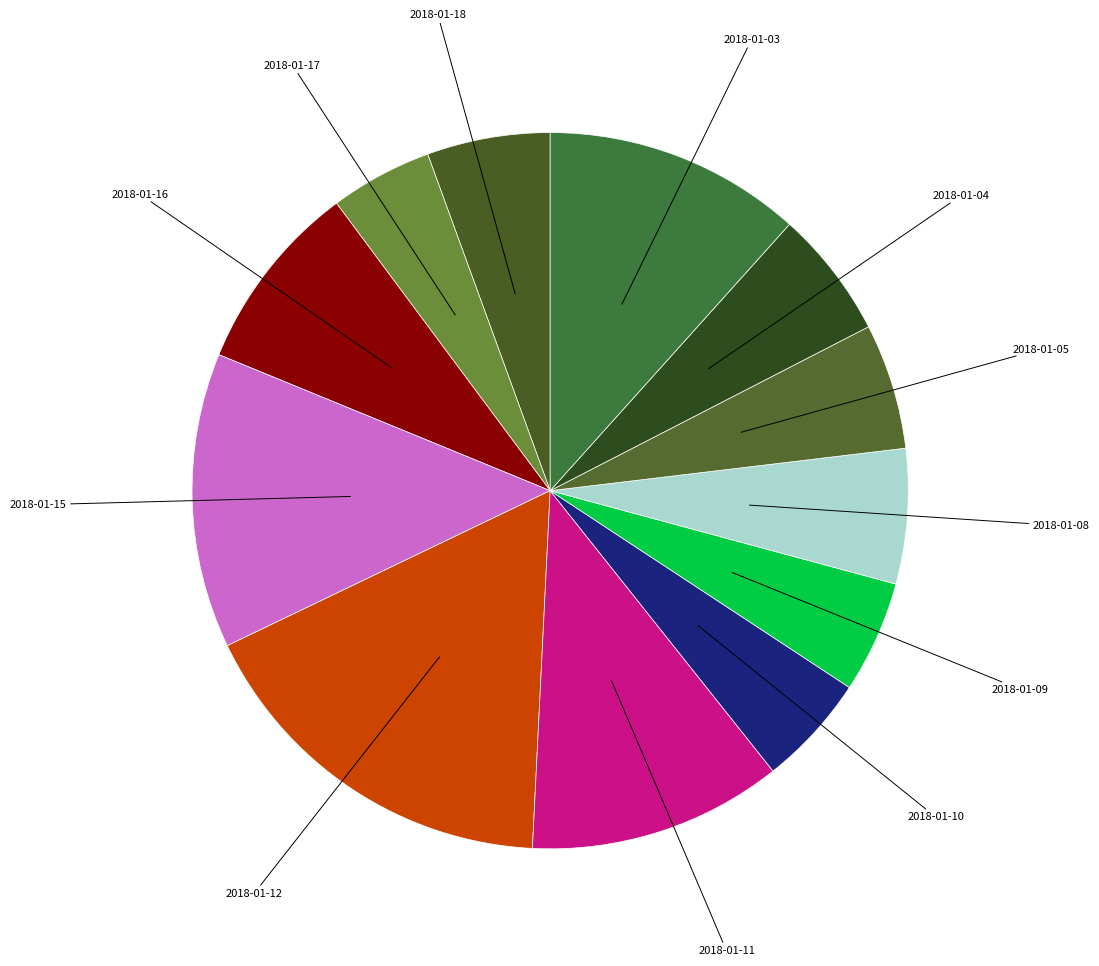

Combined, do 2018-01-03 and 2018-01-11 account for over 50%?

No